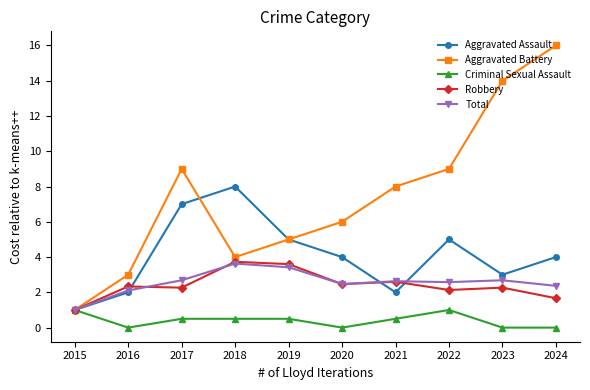

Where is the first local minimum for Criminal Sexual Assault?

2016